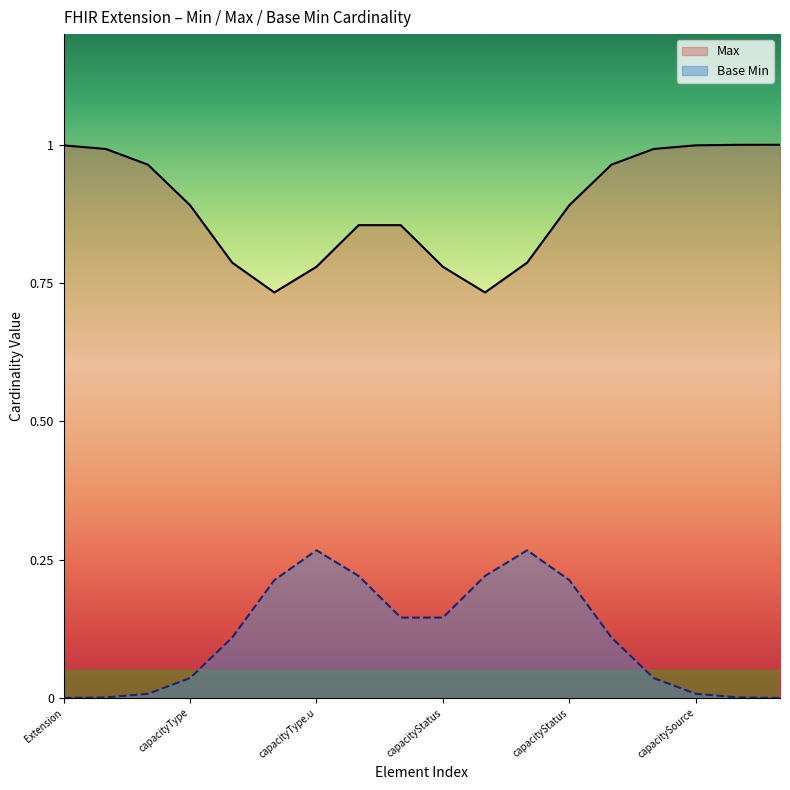

At which label is Base Min closest to 0?

Extension